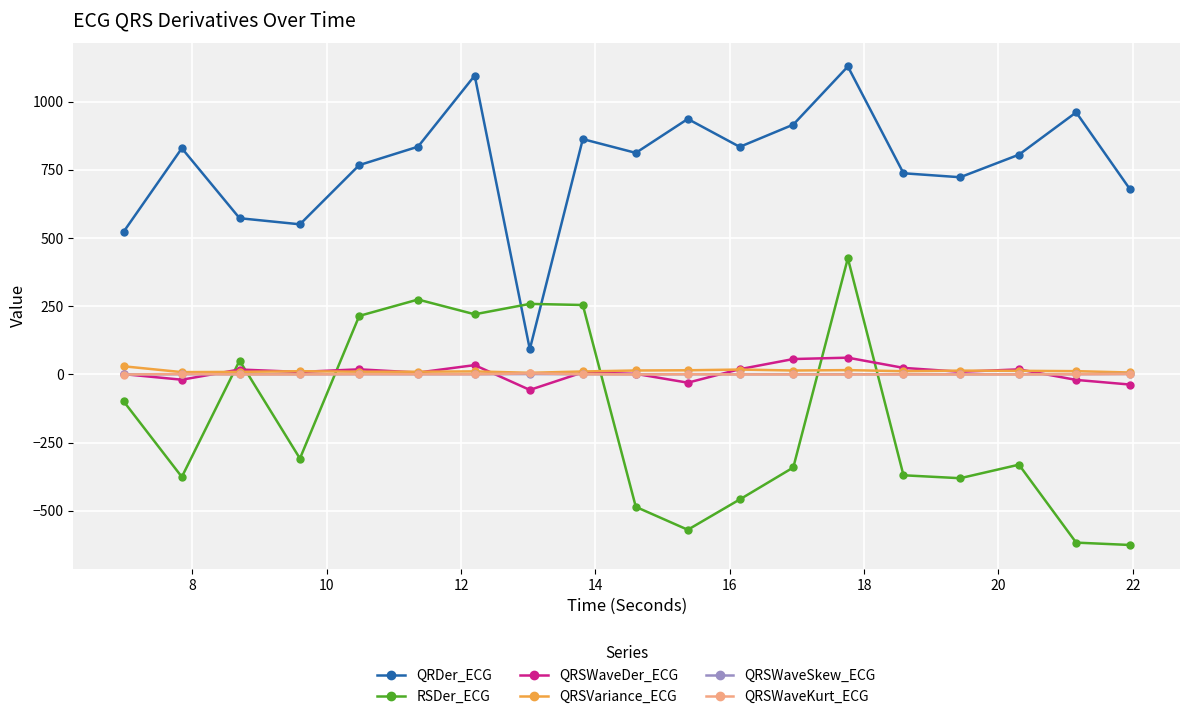

What are all the series names shown in the legend?

QRDer_ECG, RSDer_ECG, QRSWaveDer_ECG, QRSVariance_ECG, QRSWaveSkew_ECG, QRSWaveKurt_ECG